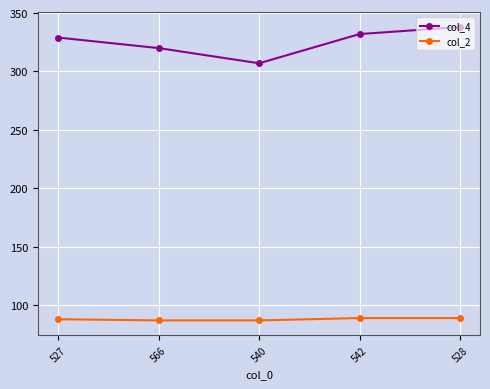

What is the sum of all col_4 values?

1626